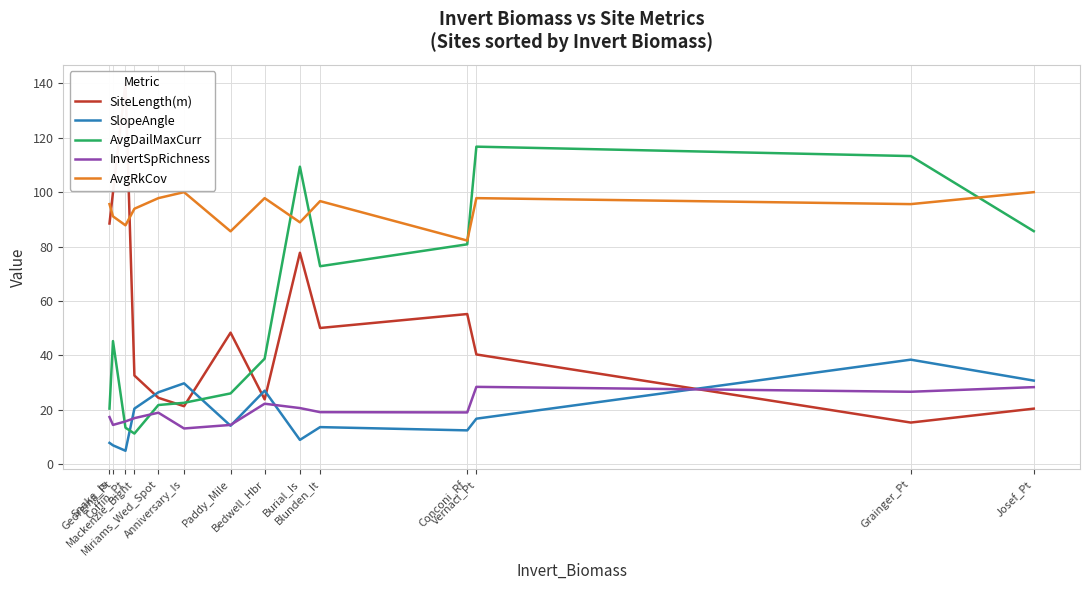

Is it true that AvgDailMaxCurr equals 11.2 at Mackenzie_Bight?

True